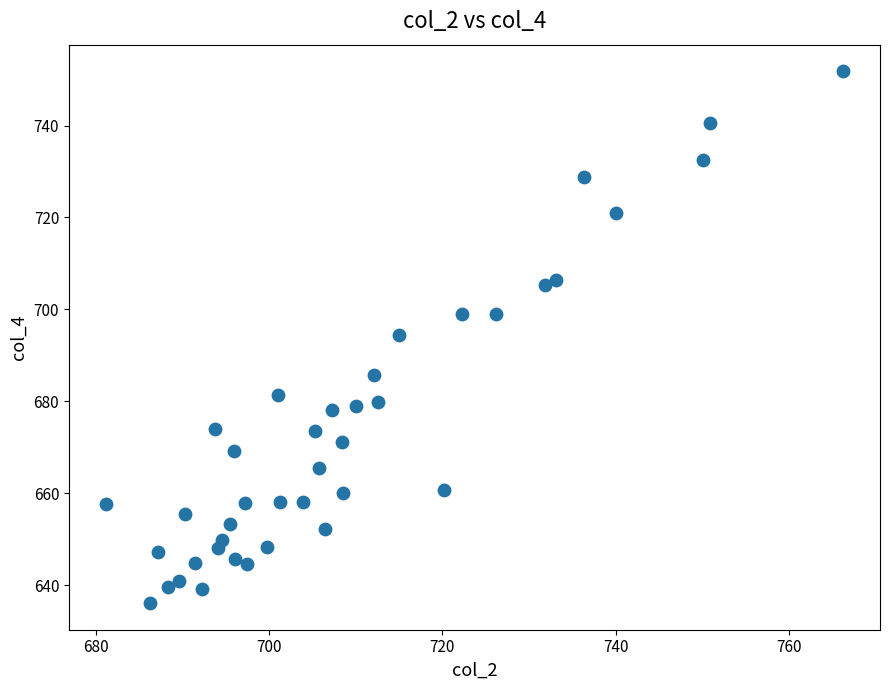

What Y value in the scatter plot is closest to 693?

694.5